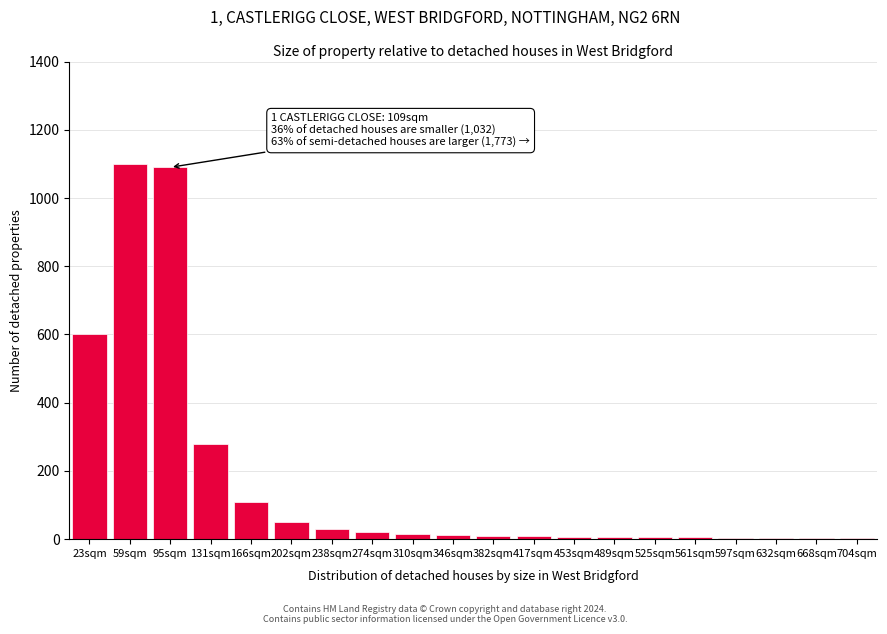

What is the maximum value shown in the chart?

1100